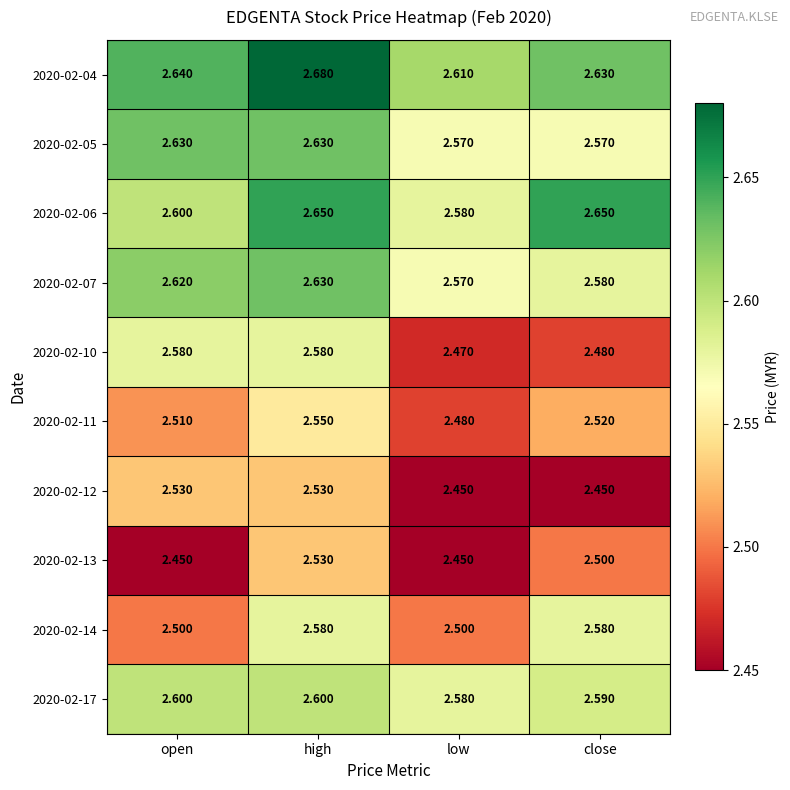

At which label is 2020-02-17 closest to 2?

low